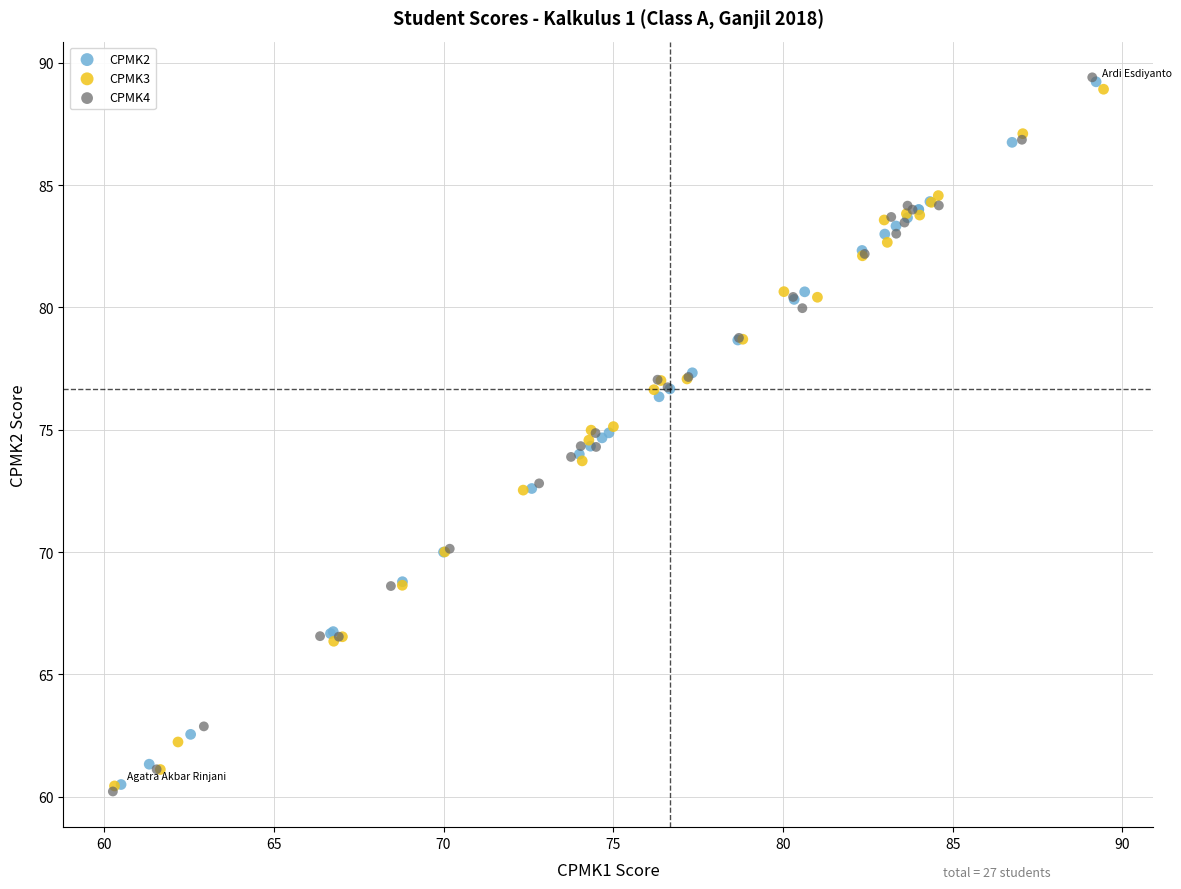

Which series has the largest Y range (max minus min)?

CPMK4